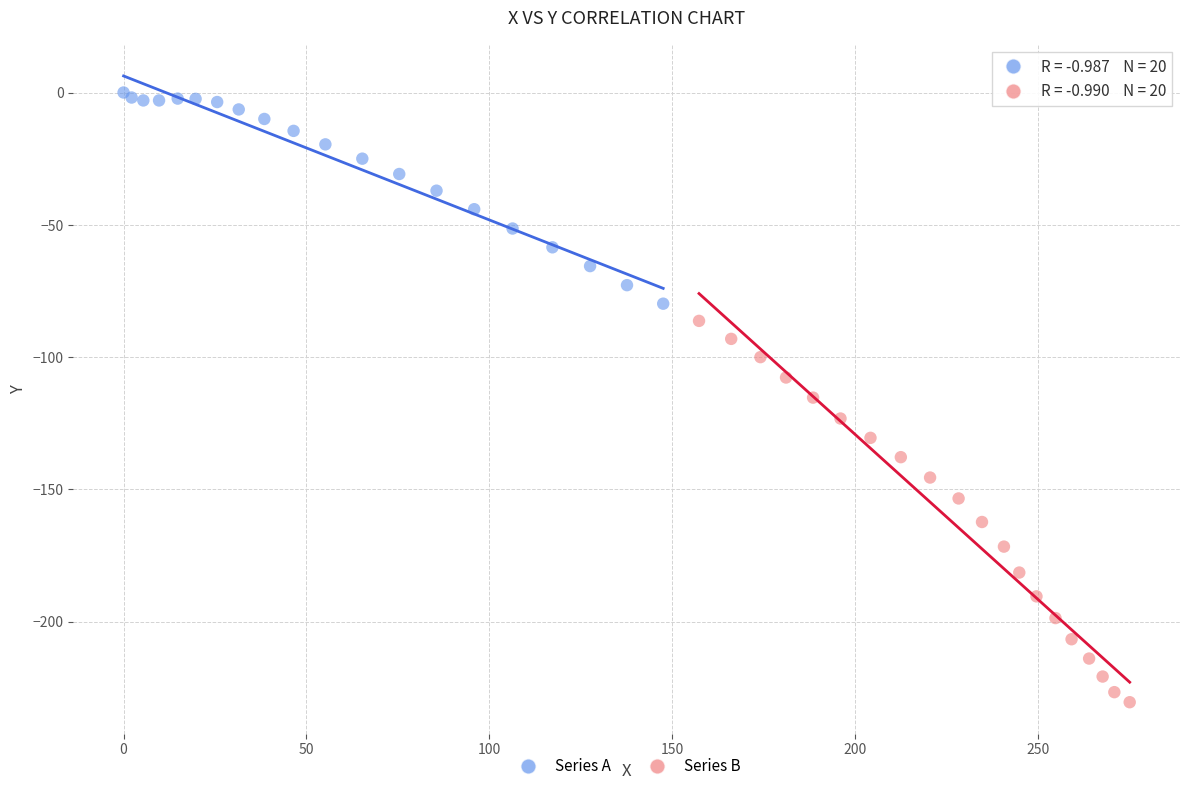

Which series reaches the maximum Y coordinate?

Series A